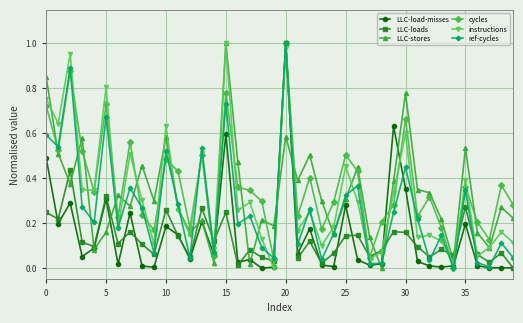

How many interior local valleys does the LLC-loads series have?

14